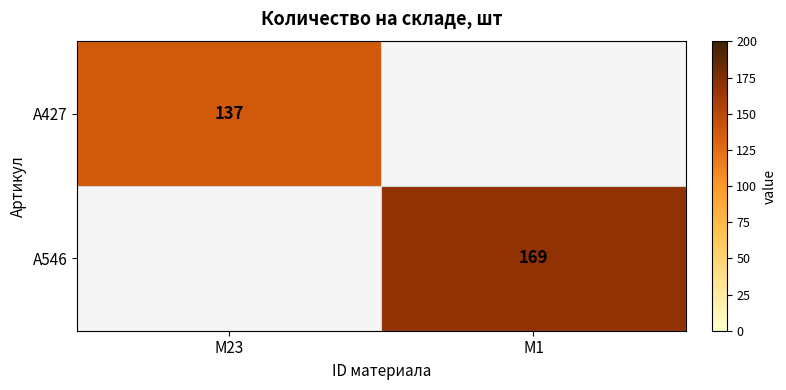

The A546 series shows 169 at M1. True or false?

True